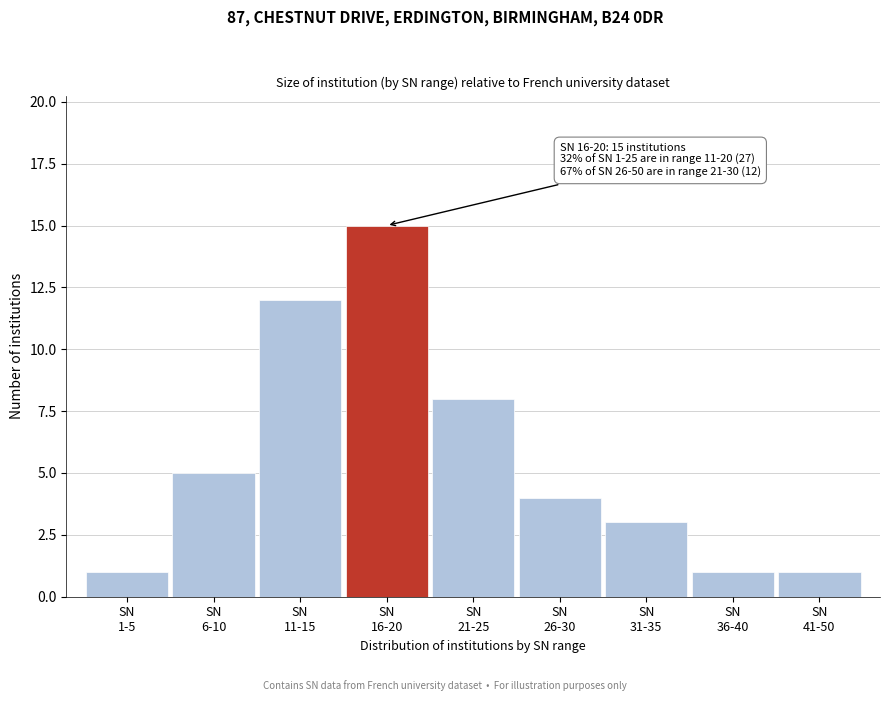

Reading left to right, extract all data points from this chart.

1	5	12	15	8	4	3	1	1